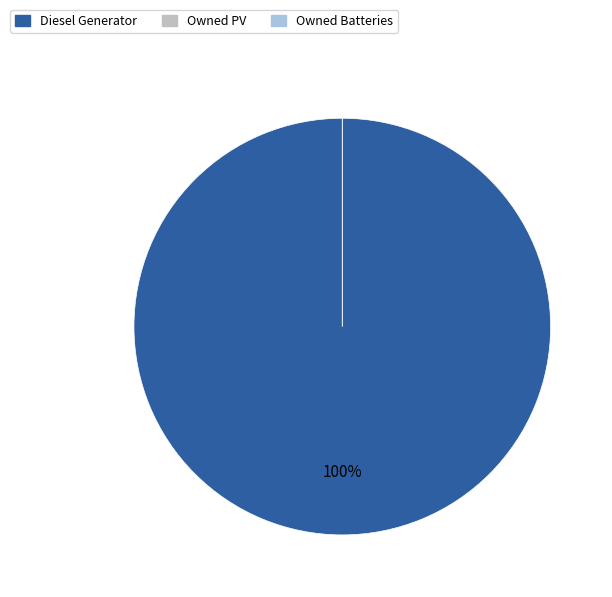

To the nearest percent, what is the difference between the largest and smallest slice percentages?

100%